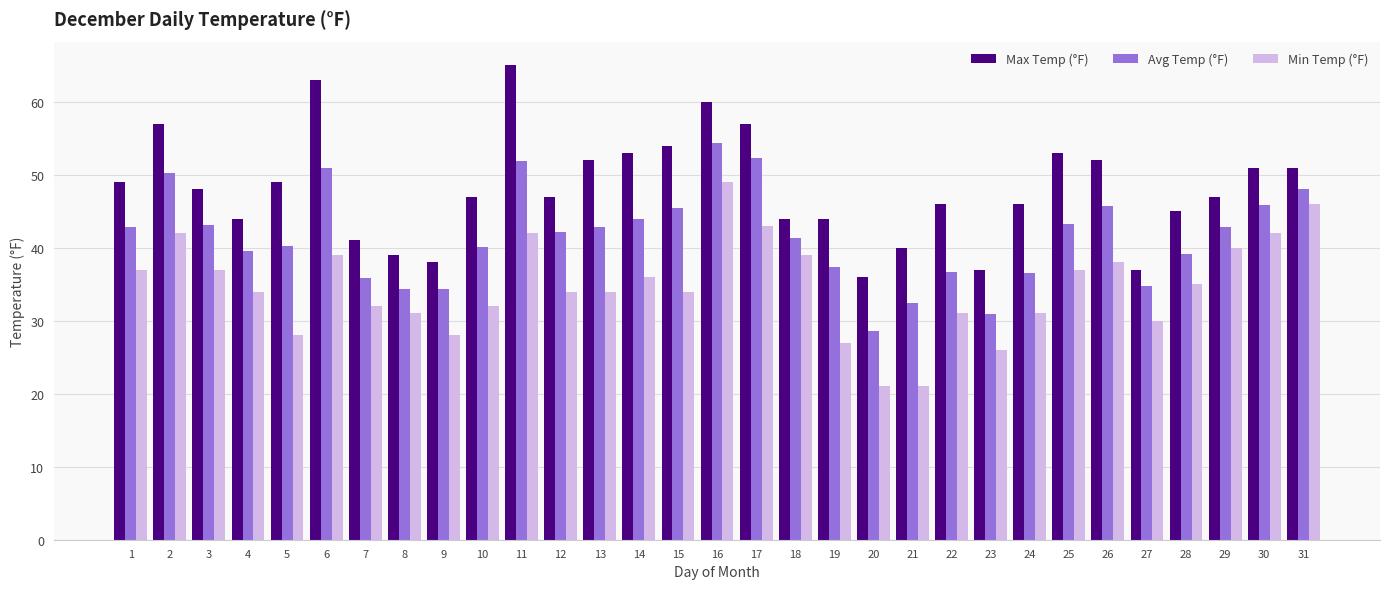

The Min Temp (°F) series shows 34.0 at 15. True or false?

True